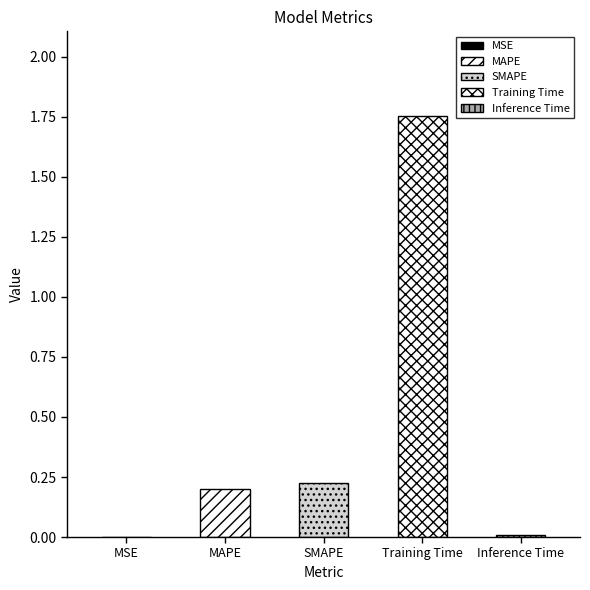

Does the chart contain any negative values?

No